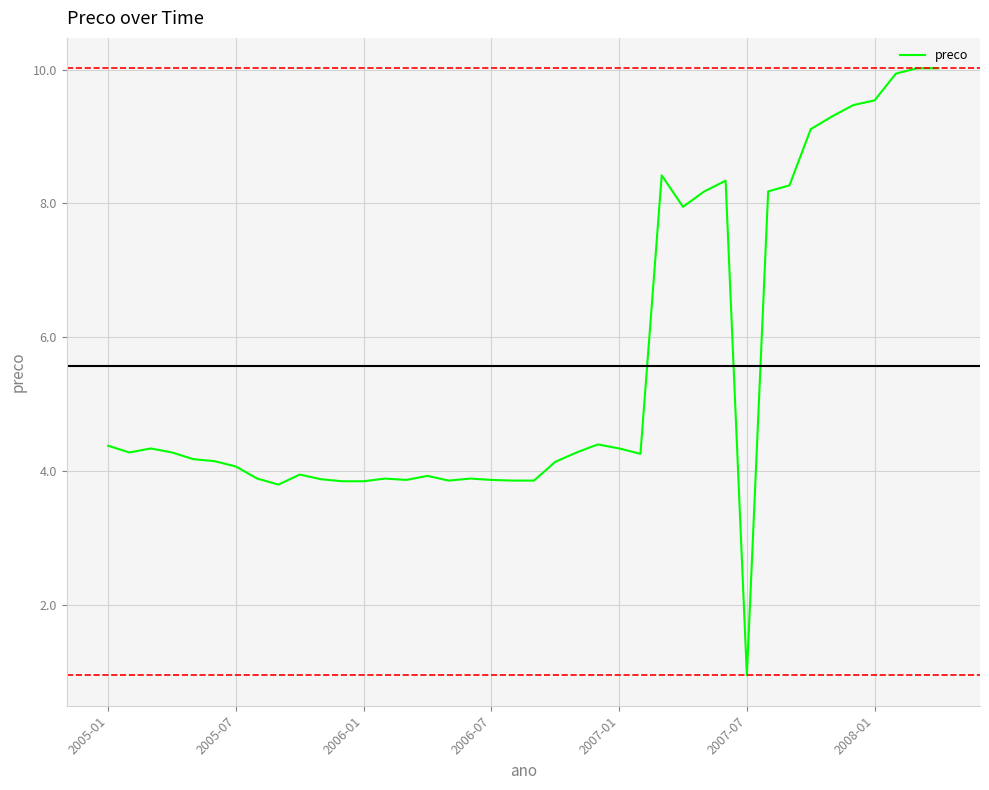

What is the difference between the maximum and minimum values?

9.1